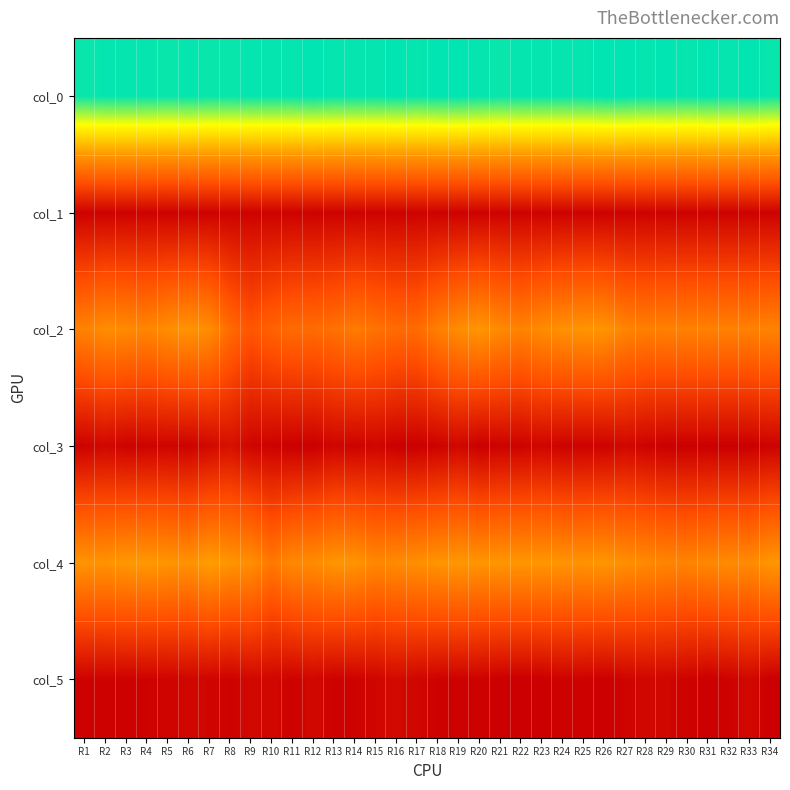

Between R27 and R5, which is larger?

R27